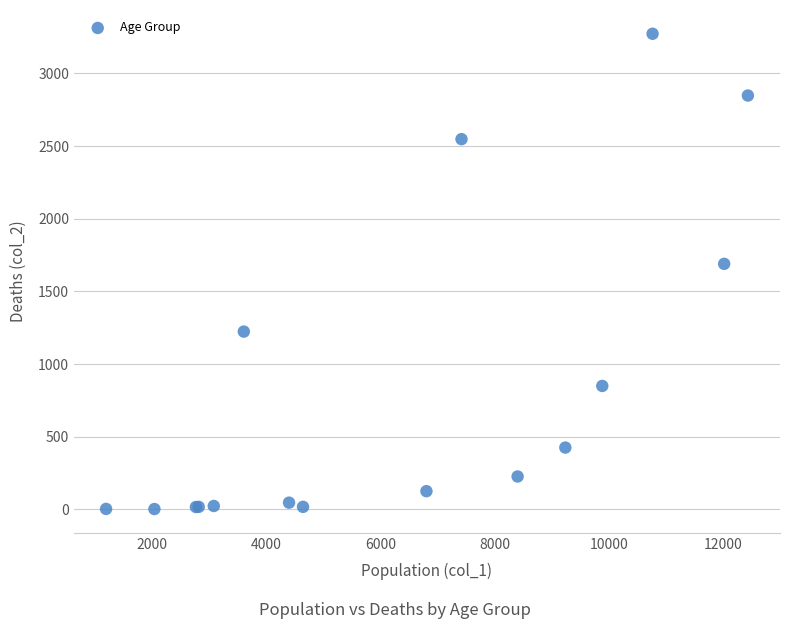

What Y value in the scatter plot is closest to 1638?

1690